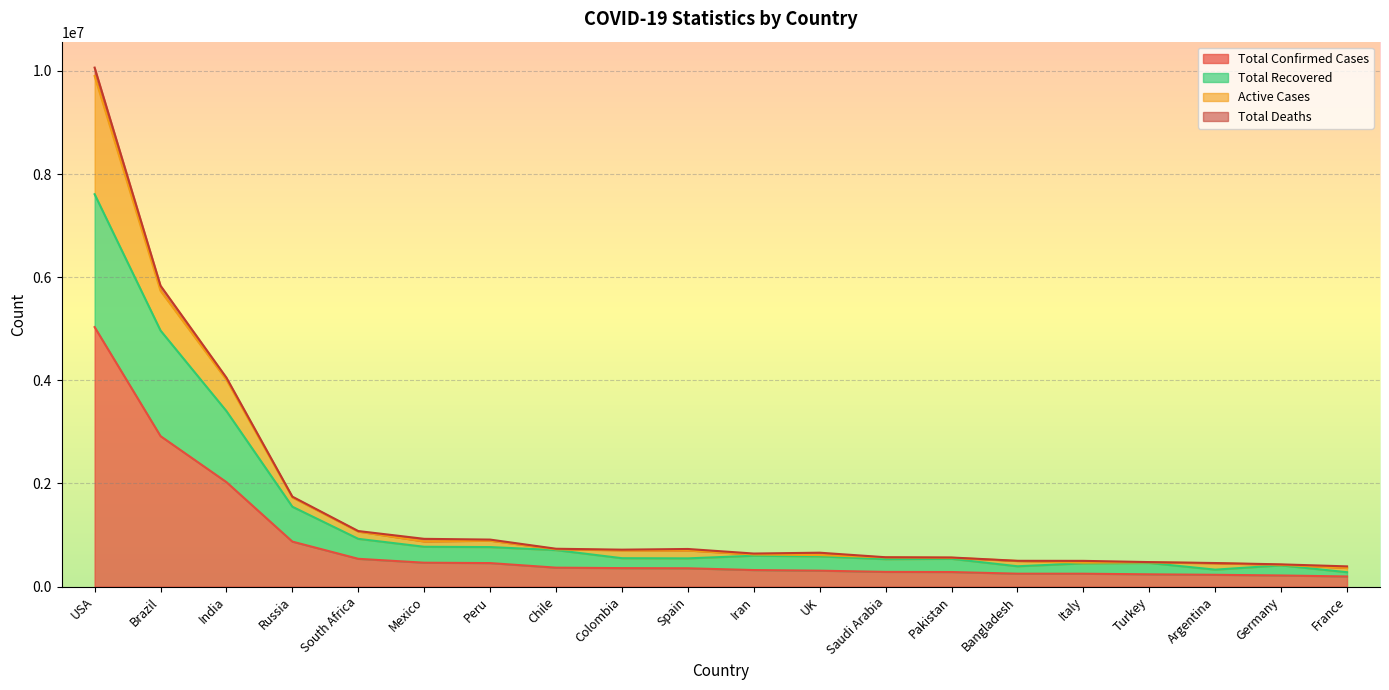

What position from the right is Colombia?

12